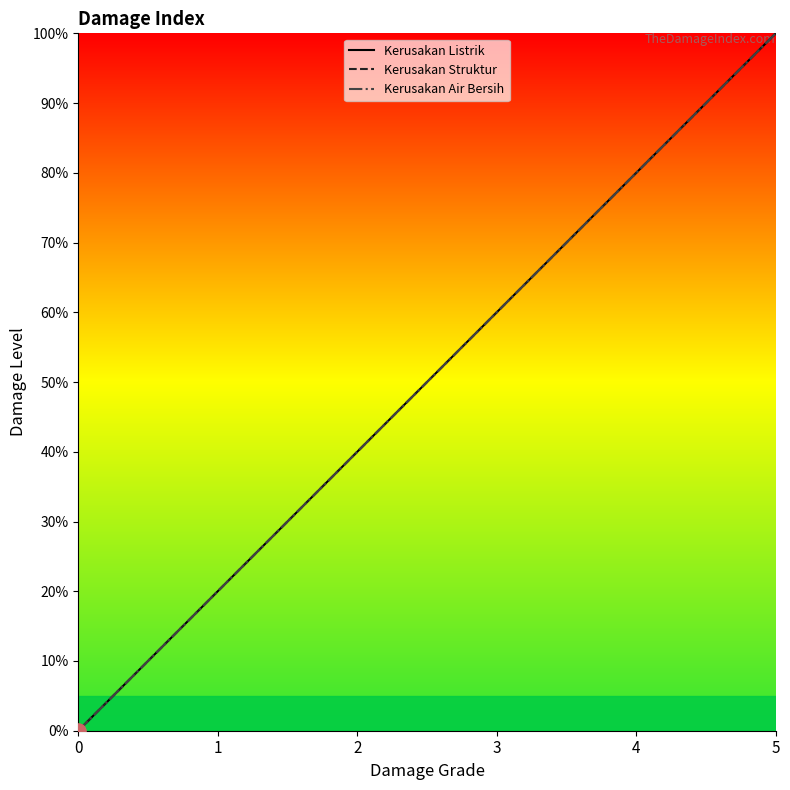

Which series has the widest spread of Y values?

Kerusakan Listrik